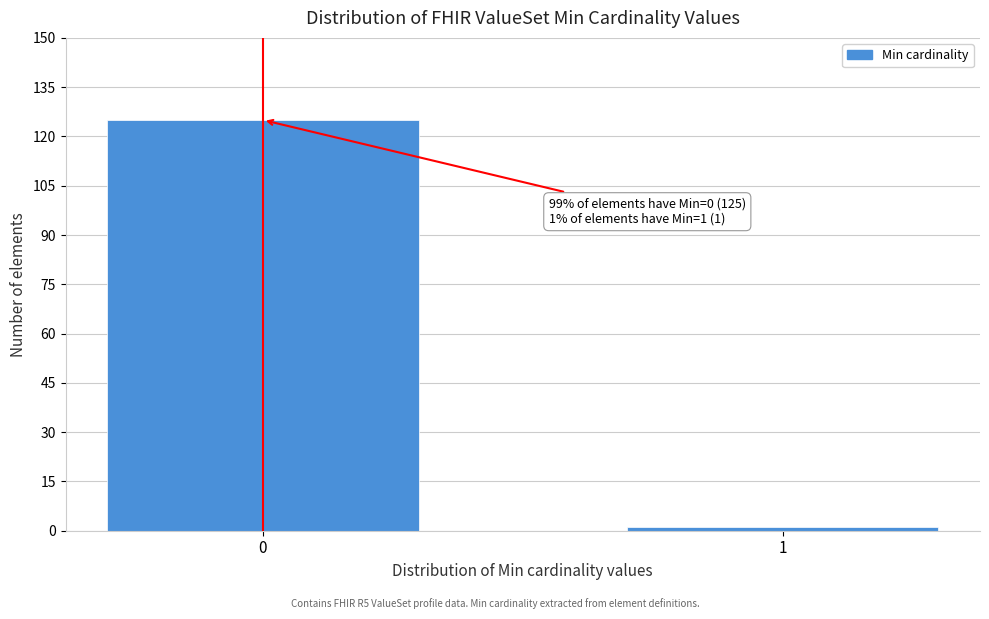

Reading left to right, transcribe all the data shown in this chart.

0=125	1=1